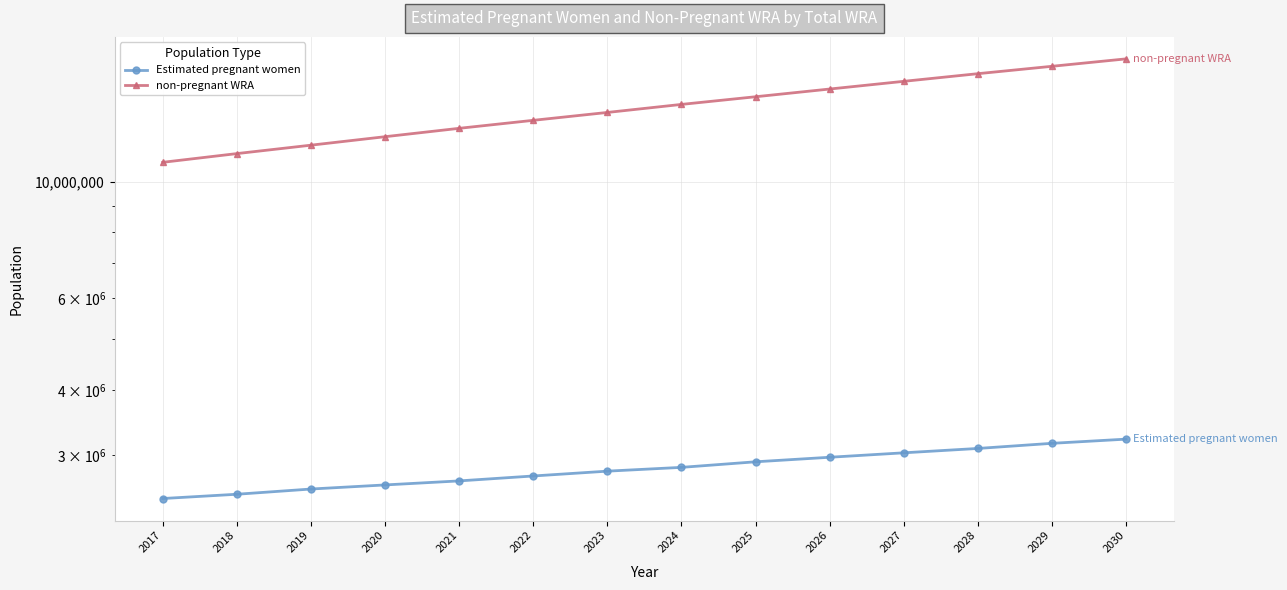

Which series has the largest range (max minus min)?

non-pregnant WRA